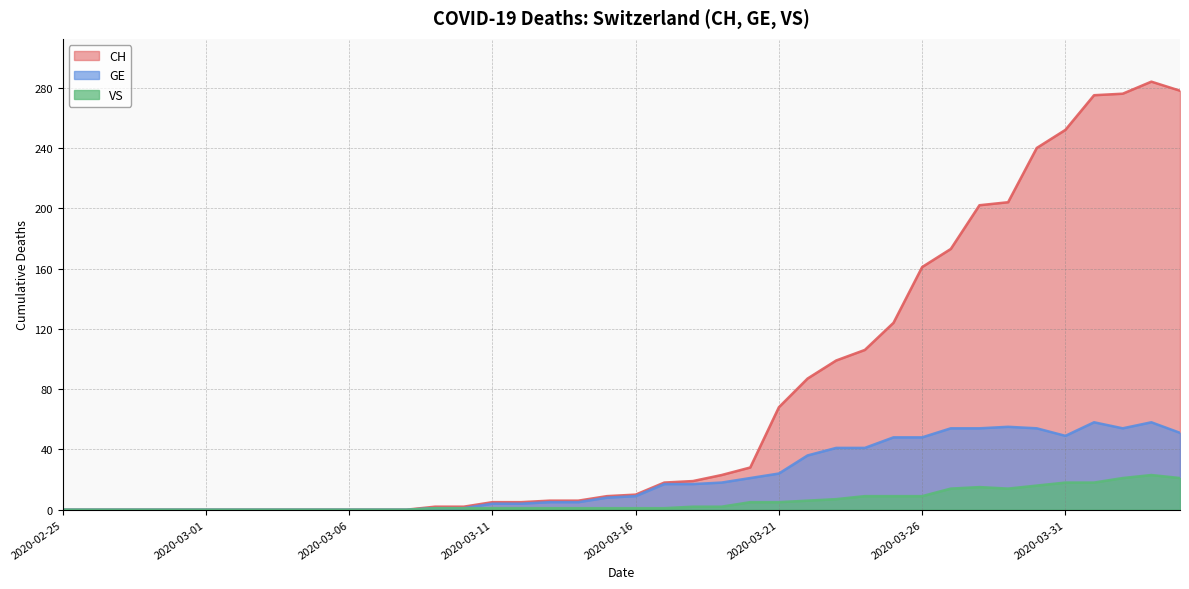

True or false: CH and GE cross at least once.

False